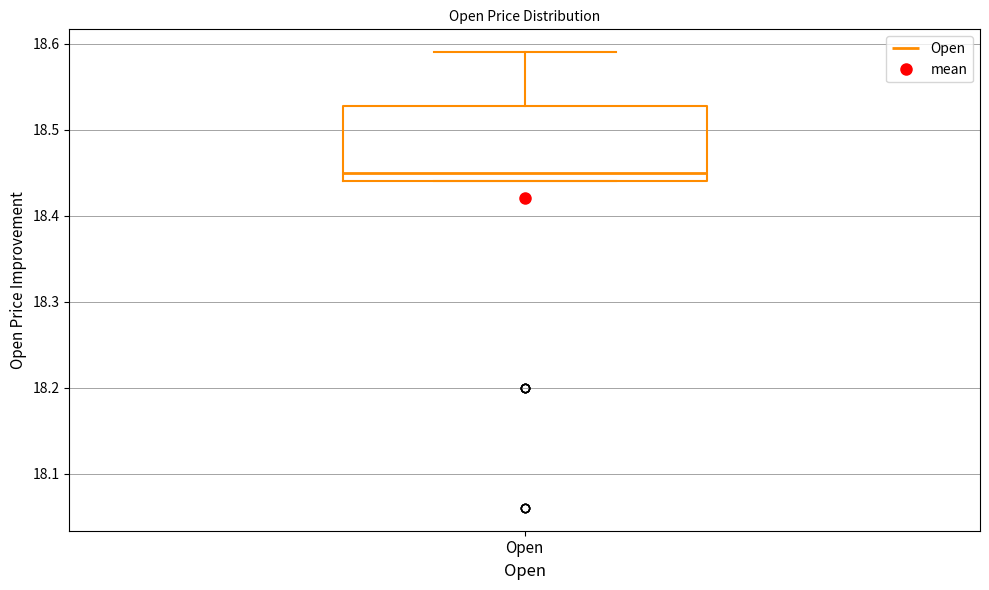

Transcribe this box plot: give where the median line is, the range the box spans, and where the two whiskers end, as read against the y-axis. The values are not printed on the chart, so give them approximately, as read against the axis.

median 18.45, box 18.44 to 18.53, whiskers 18.44 to 18.59